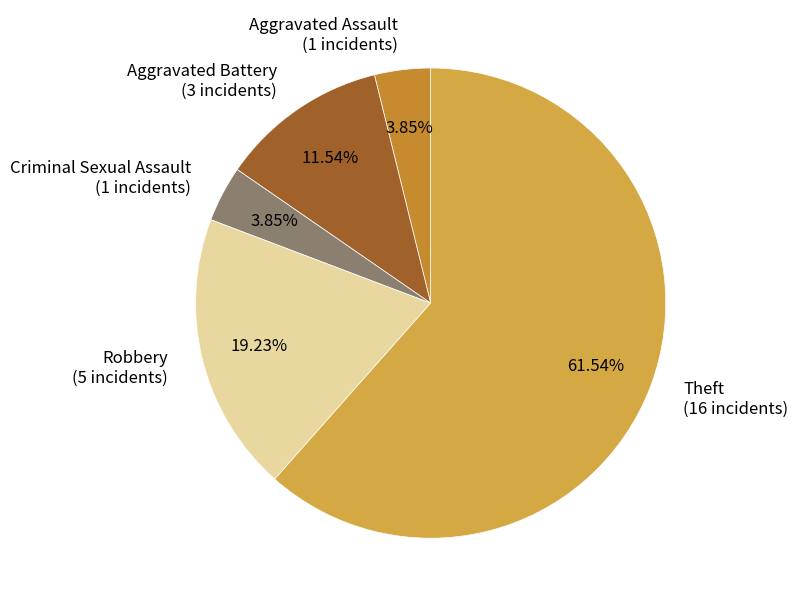

Do Robbery and Theft together represent more than half of the pie?

Yes